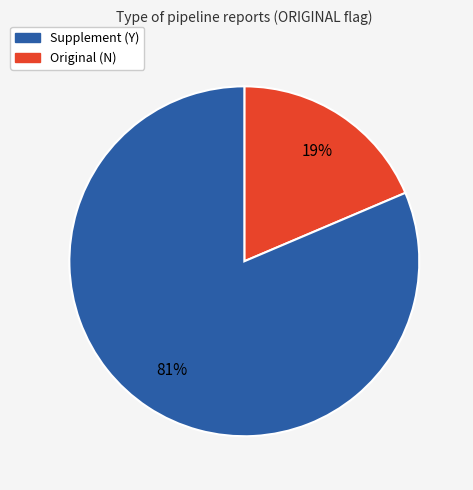

To the nearest percent, what is the average slice percentage?

50%